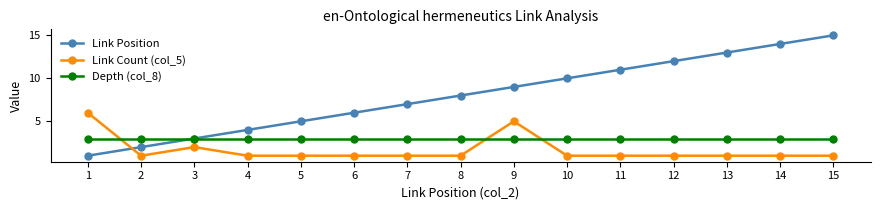

At 4, list the series in order from smallest to largest.

Link Count (col_5), Depth (col_8), Link Position